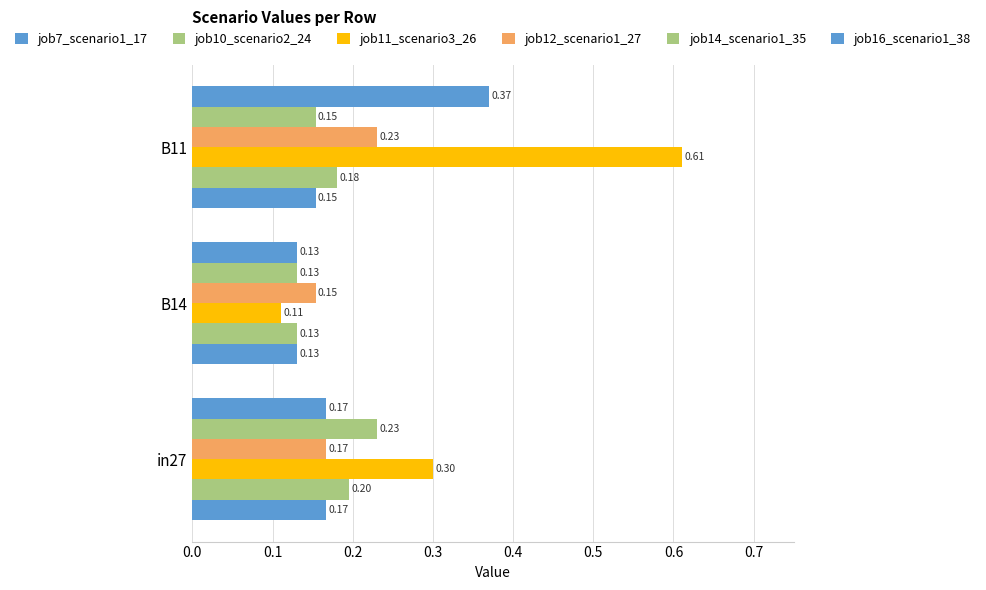

How many distinct data groups are displayed?

6